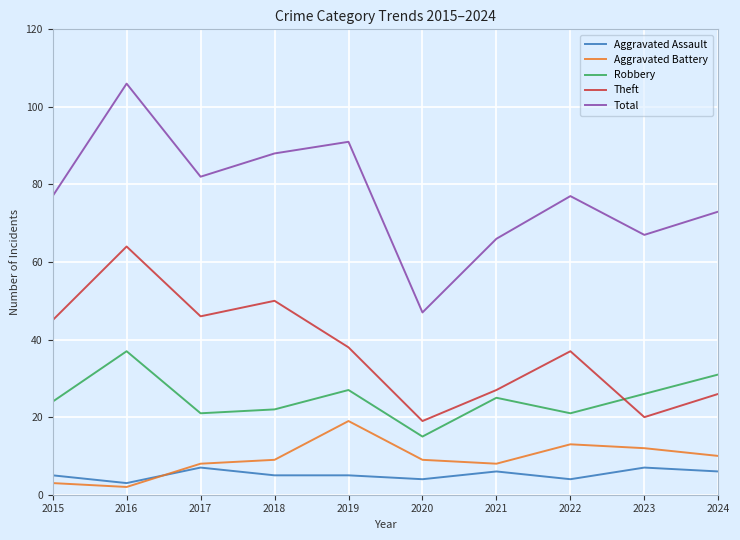

Which series has the largest range (max minus min)?

Total